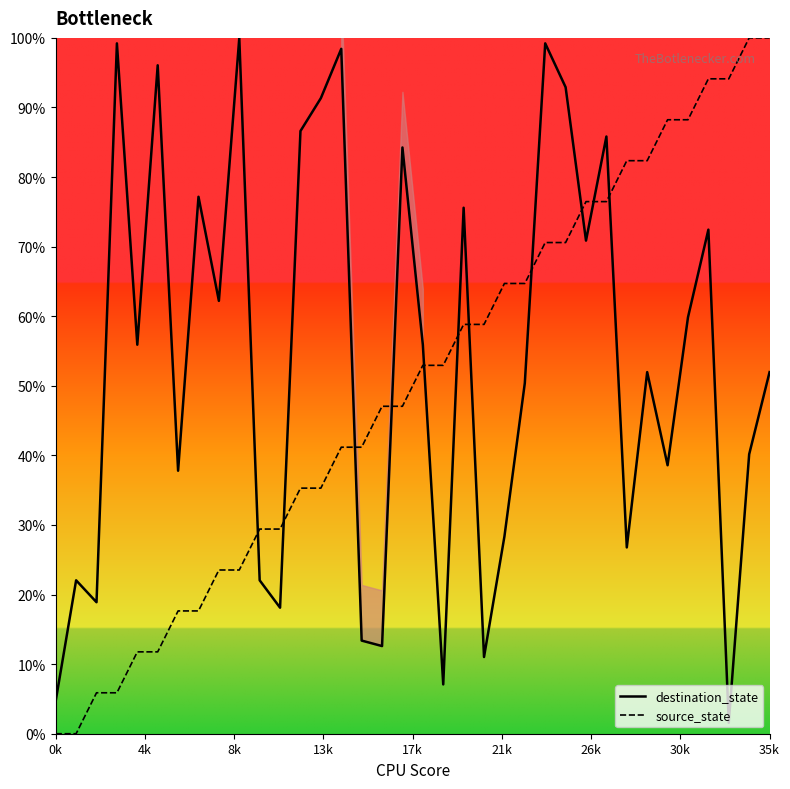

How many intersections are there between source_state and destination_state?

11